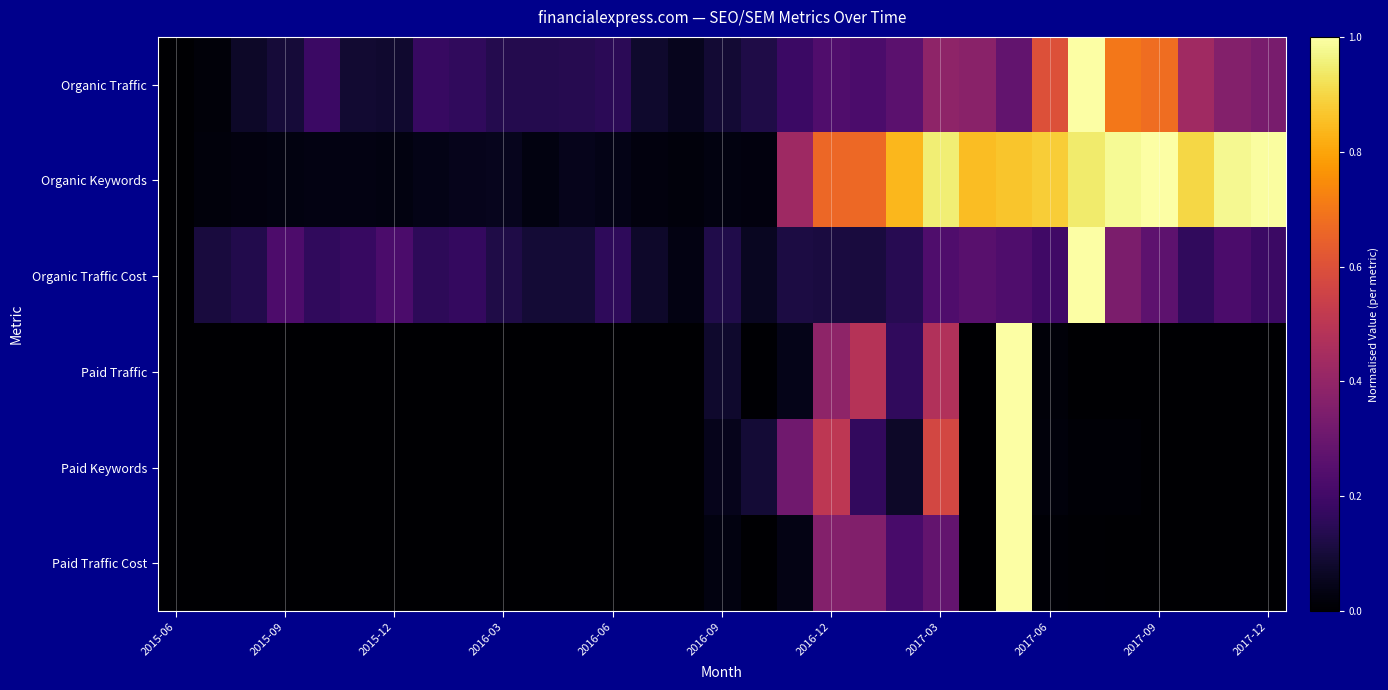

Reading left to right, extract all data points from this chart.

Organic Traffic: 0.0	0.0	0.1	0.1	0.2	0.1	0.1	0.2	0.2	0.1	0.1	0.1	0.2	0.1	0.1	0.1	0.1	0.2	0.2	0.2	0.3	0.4	0.4	0.3	0.6	1.0	0.7	0.7	0.4	0.4	0.3
Organic Keywords: 0.0	0.0	0.0	0.0	0.0	0.0	0.0	0.0	0.0	0.1	0.0	0.1	0.0	0.0	0.0	0.0	0.0	0.4	0.7	0.7	0.8	0.9	0.8	0.9	0.9	0.9	1.0	1.0	0.9	1.0	1.0
Organic Traffic Cost: 0.0	0.1	0.1	0.2	0.2	0.2	0.2	0.2	0.2	0.1	0.1	0.1	0.2	0.1	0.0	0.1	0.1	0.1	0.1	0.1	0.1	0.2	0.3	0.2	0.2	1.0	0.3	0.3	0.2	0.2	0.2
Paid Traffic: 0.0	0.0	0.0	0.0	0.0	0.0	0.0	0.0	0.0	0.0	0.0	0.0	0.0	0.0	0.0	0.1	0.0	0.0	0.4	0.5	0.2	0.5	0.0	1.0	0.0	0.0	0.0	0.0	0.0	0.0	0.0
Paid Keywords: 0.0	0.0	0.0	0.0	0.0	0.0	0.0	0.0	0.0	0.0	0.0	0.0	0.0	0.0	0.0	0.0	0.1	0.3	0.5	0.2	0.1	0.6	0.0	1.0	0.0	0.0	0.0	0.0	0.0	0.0	0.0
Paid Traffic Cost: 0.0	0.0	0.0	0.0	0.0	0.0	0.0	0.0	0.0	0.0	0.0	0.0	0.0	0.0	0.0	0.0	0.0	0.0	0.4	0.4	0.2	0.3	0.0	1.0	0.0	0.0	0.0	0.0	0.0	0.0	0.0